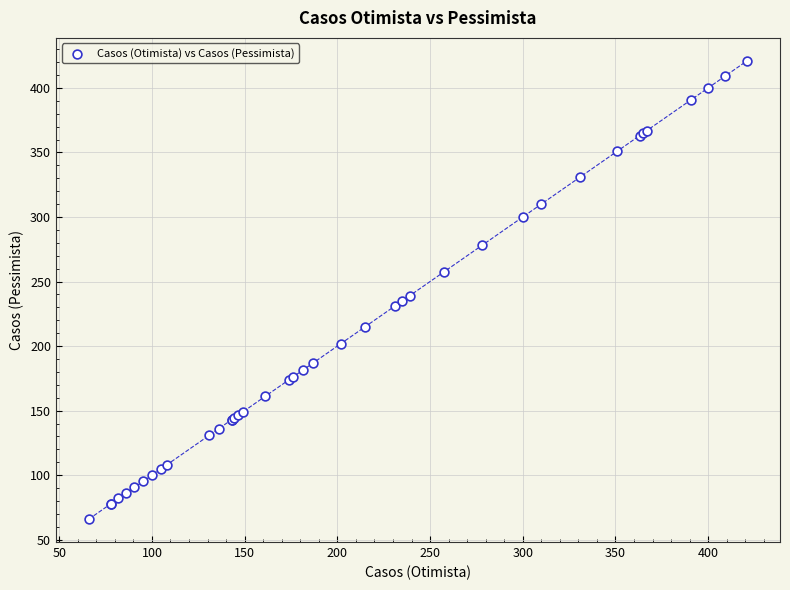

What Y value in the scatter plot is closest to 243?

239.0